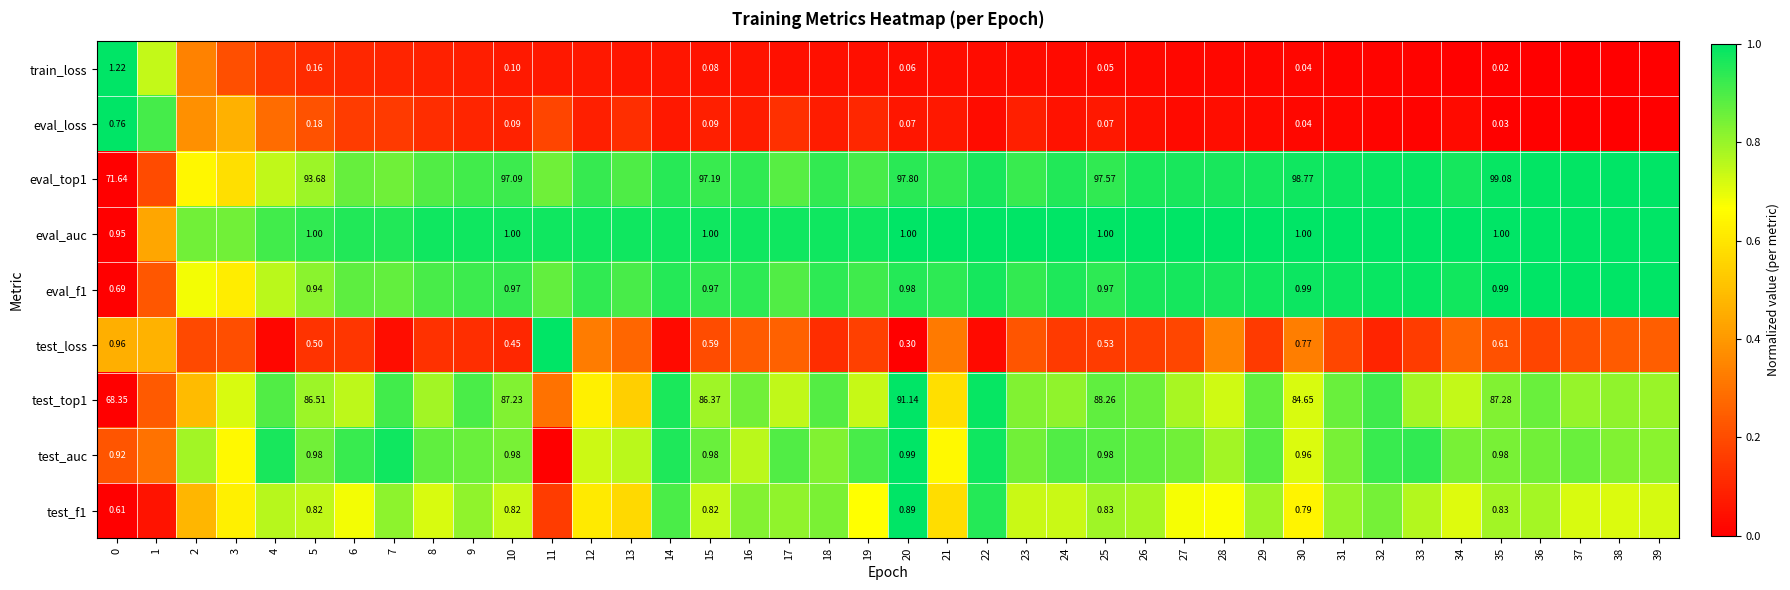

Rank the categories by test_loss value from highest to lowest.

11, 1, 0, 28, 30, 12, 21, 34, 13, 17, 39, 16, 38, 23, 35, 37, 3, 15, 2, 31, 27, 36, 19, 26, 25, 33, 29, 24, 6, 5, 8, 9, 18, 10, 32, 7, 22, 14, 4, 20